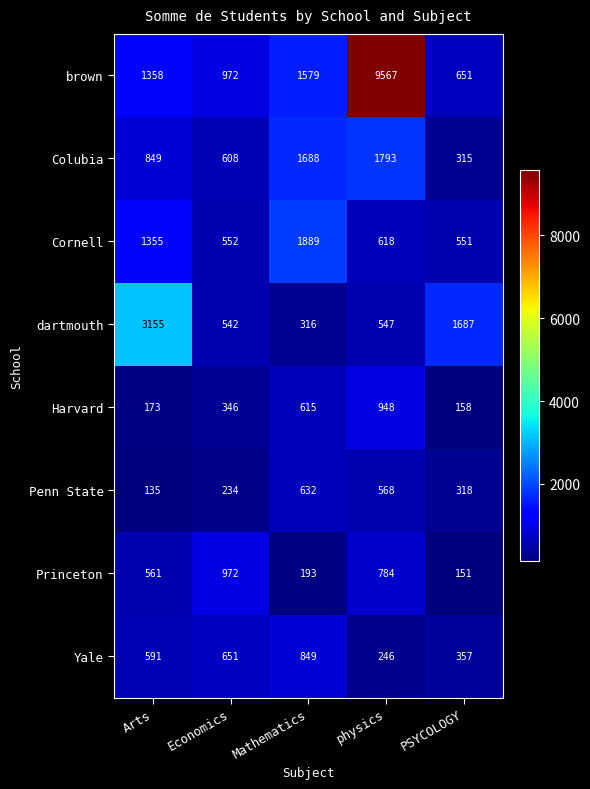

The Penn State series shows 306 at Economics. True or false?

False